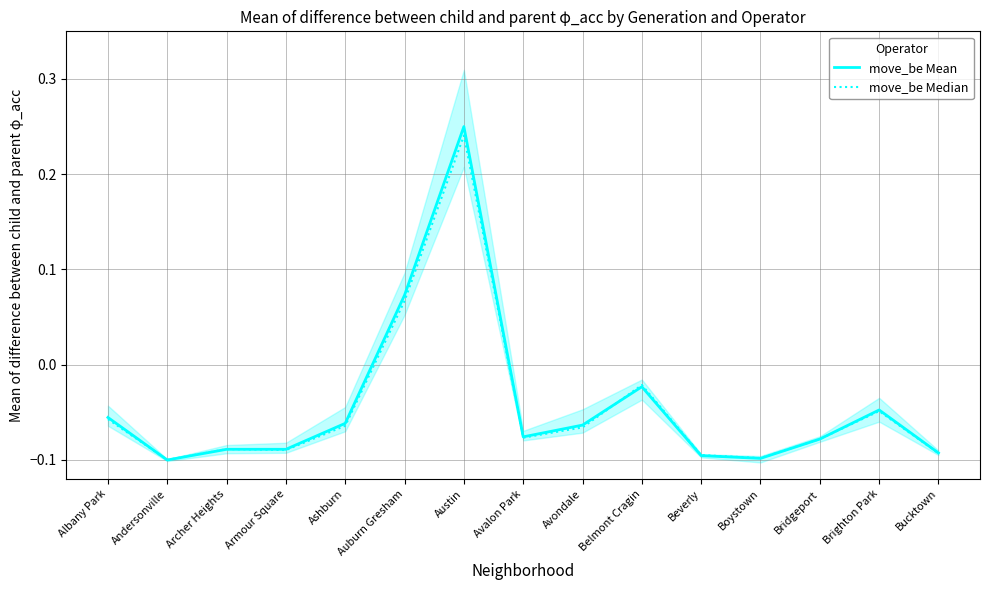

True or false: move_be Median has a value of -0.1 at Ashburn.

True